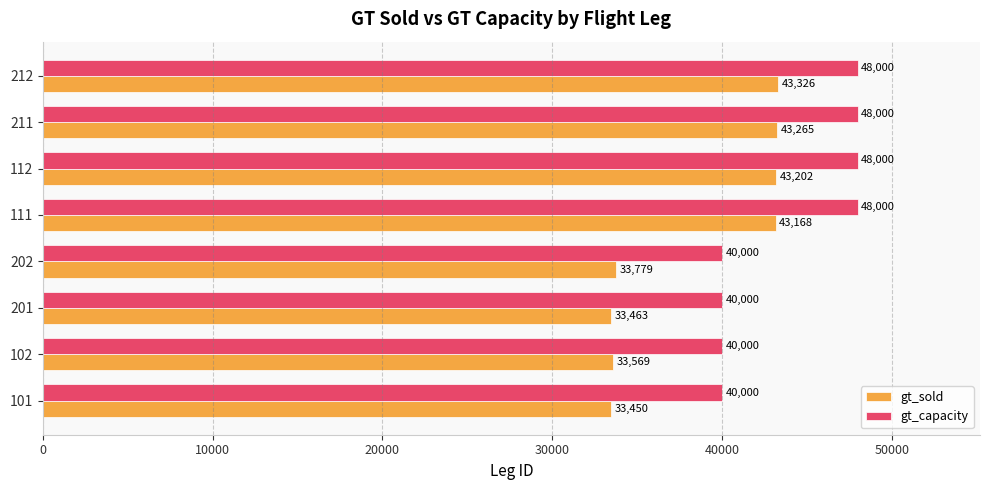

What is the minimum value for gt_capacity?

40000